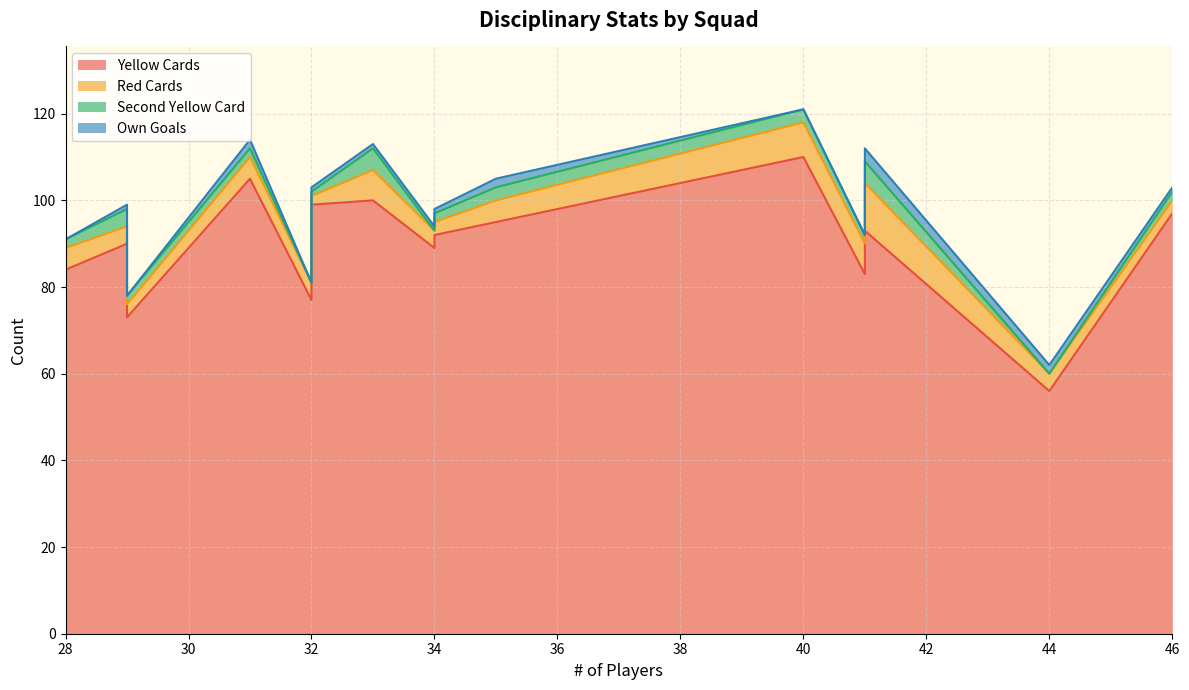

True or false: Own Goals and Yellow Cards cross at least once.

False